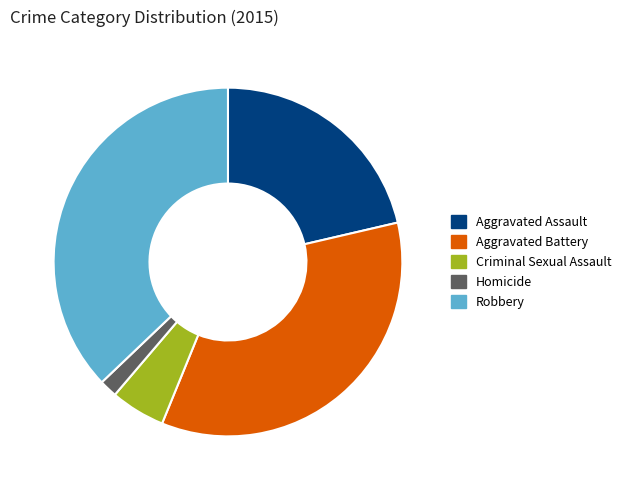

Approximately how many times larger is the value at Aggravated Battery compared to Criminal Sexual Assault?

6.9